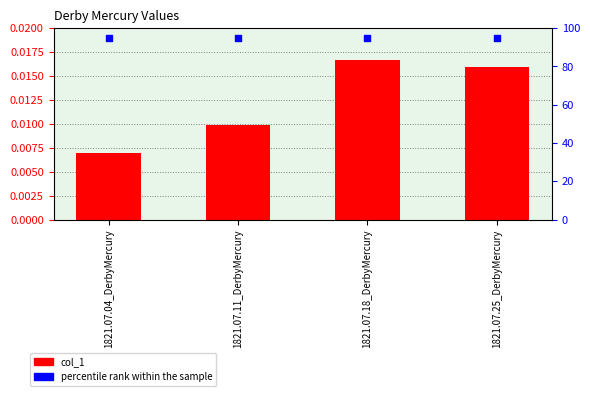

Which series reaches the maximum Y coordinate?

percentile rank within the sample